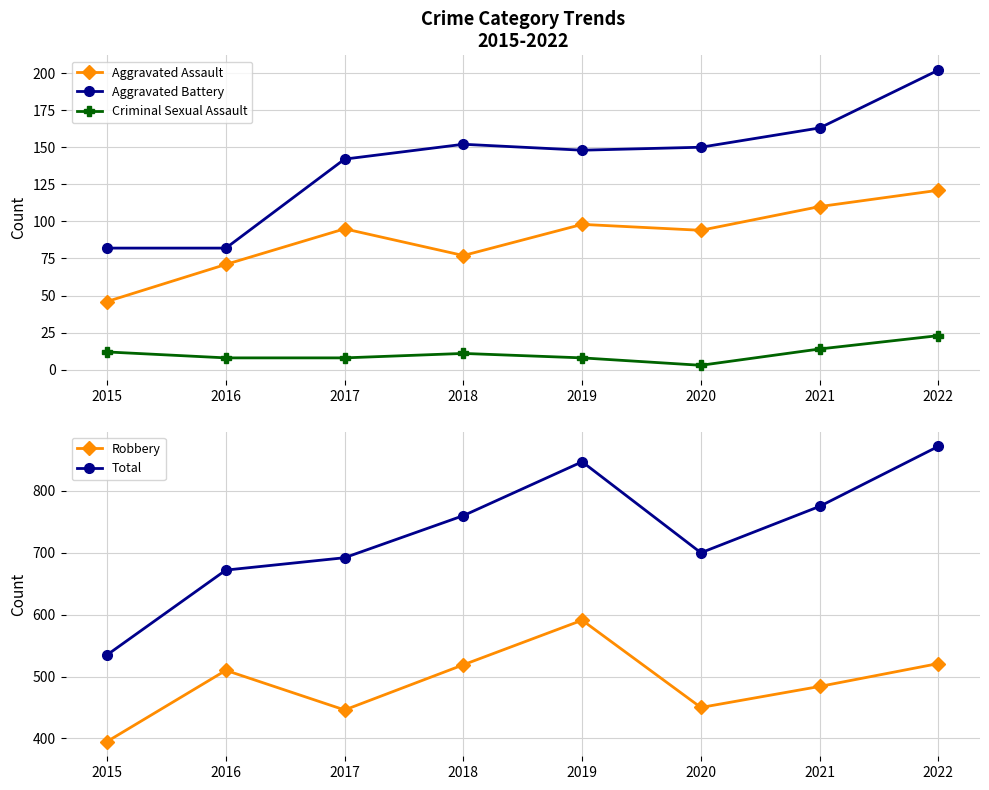

List the labels in order of Robbery value, smallest first.

2015, 2017, 2020, 2021, 2016, 2018, 2022, 2019